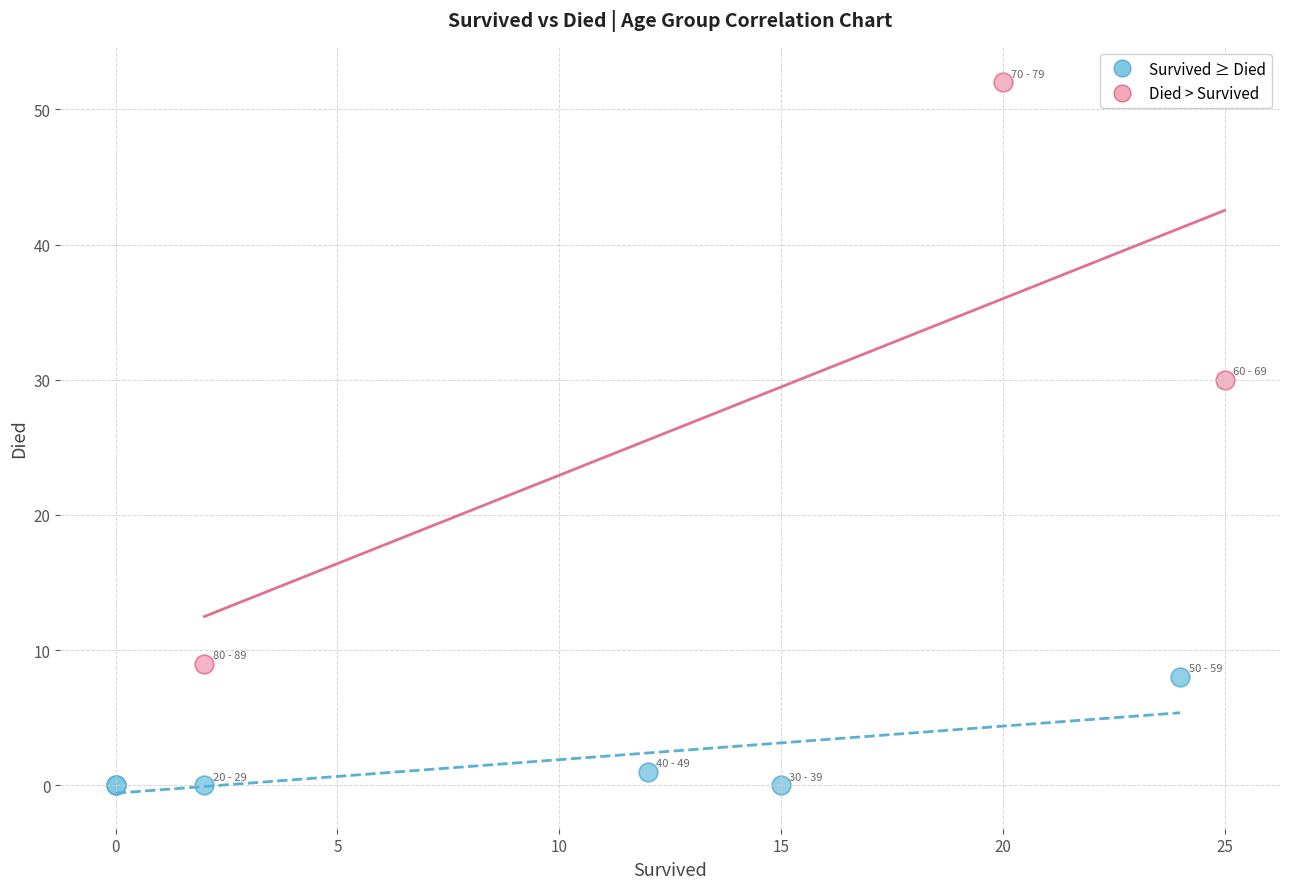

Which series reaches the maximum Y coordinate?

Died > Survived